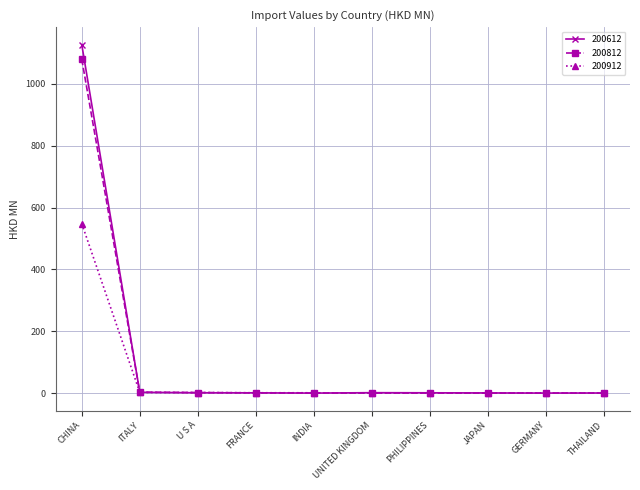

Is this an area chart (filled region under the line)?

No